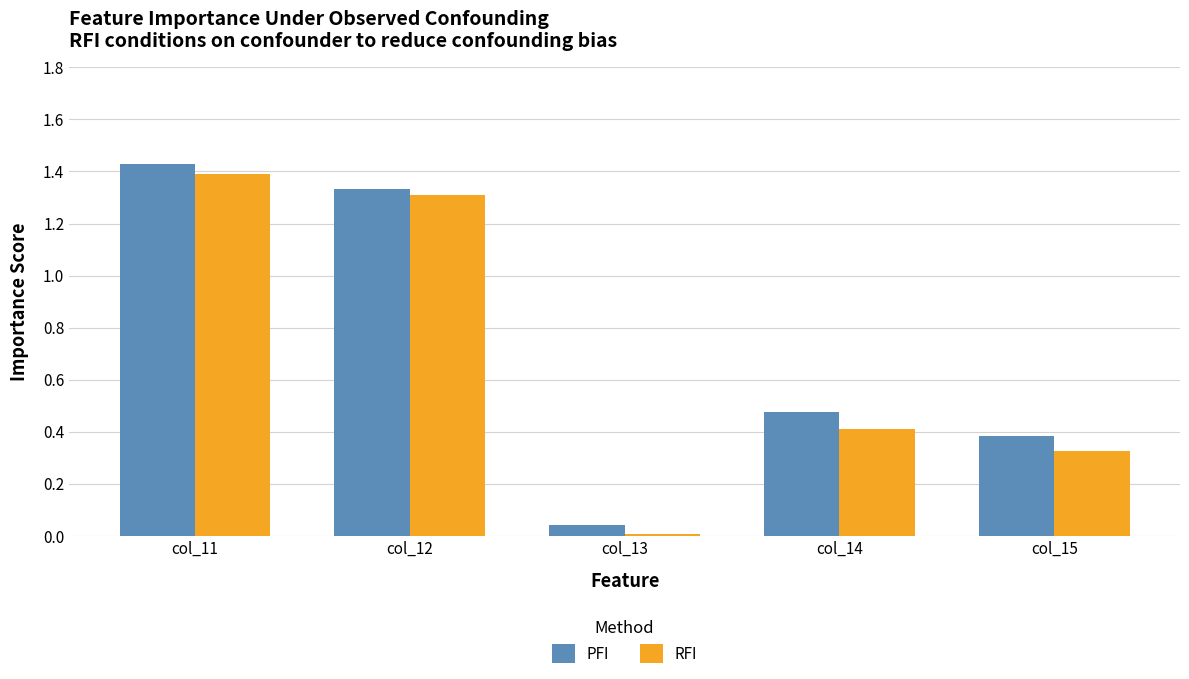

Which category has the highest value across all series?

col_11